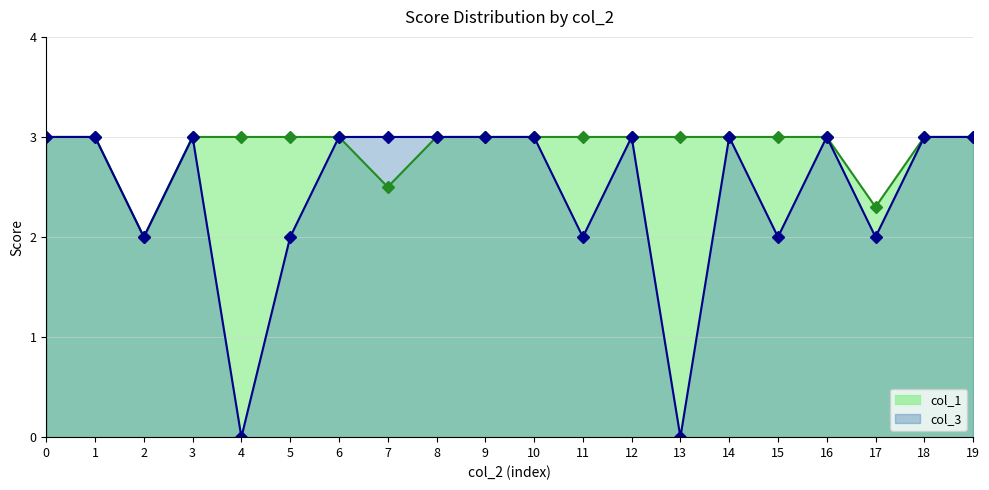

At how many categories does at least one series exceed 0?

20